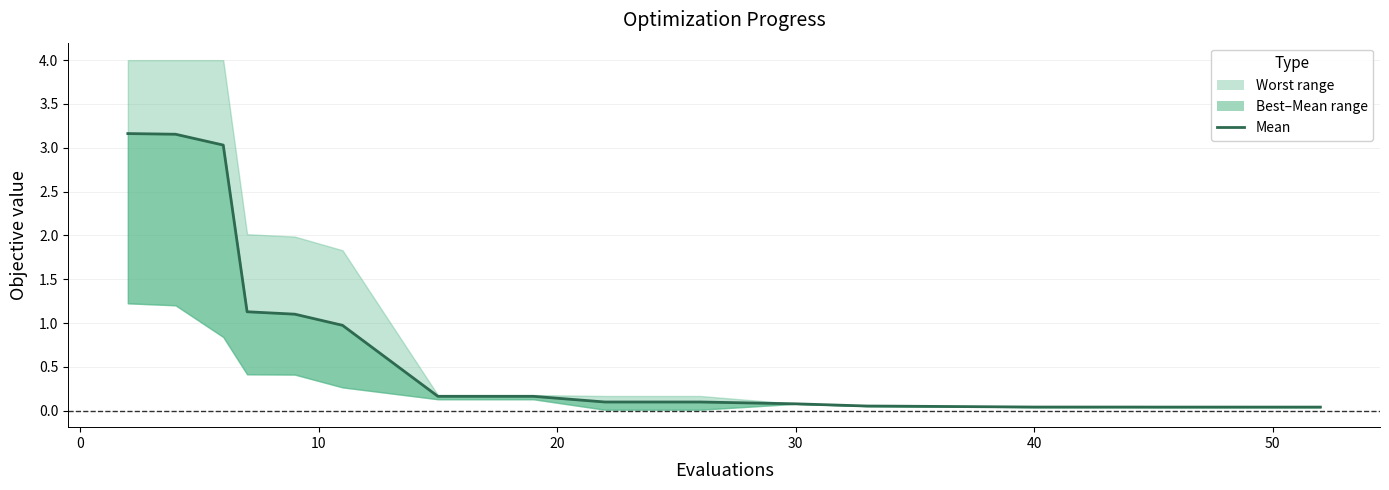

True or false: there are more than 0 points higher than both neighbors.

False